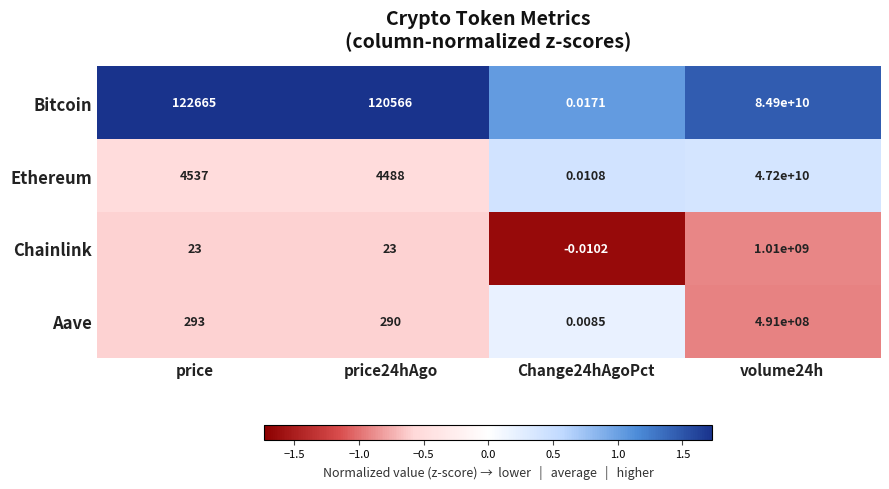

At which category is the sum across all series the highest?

volume24h